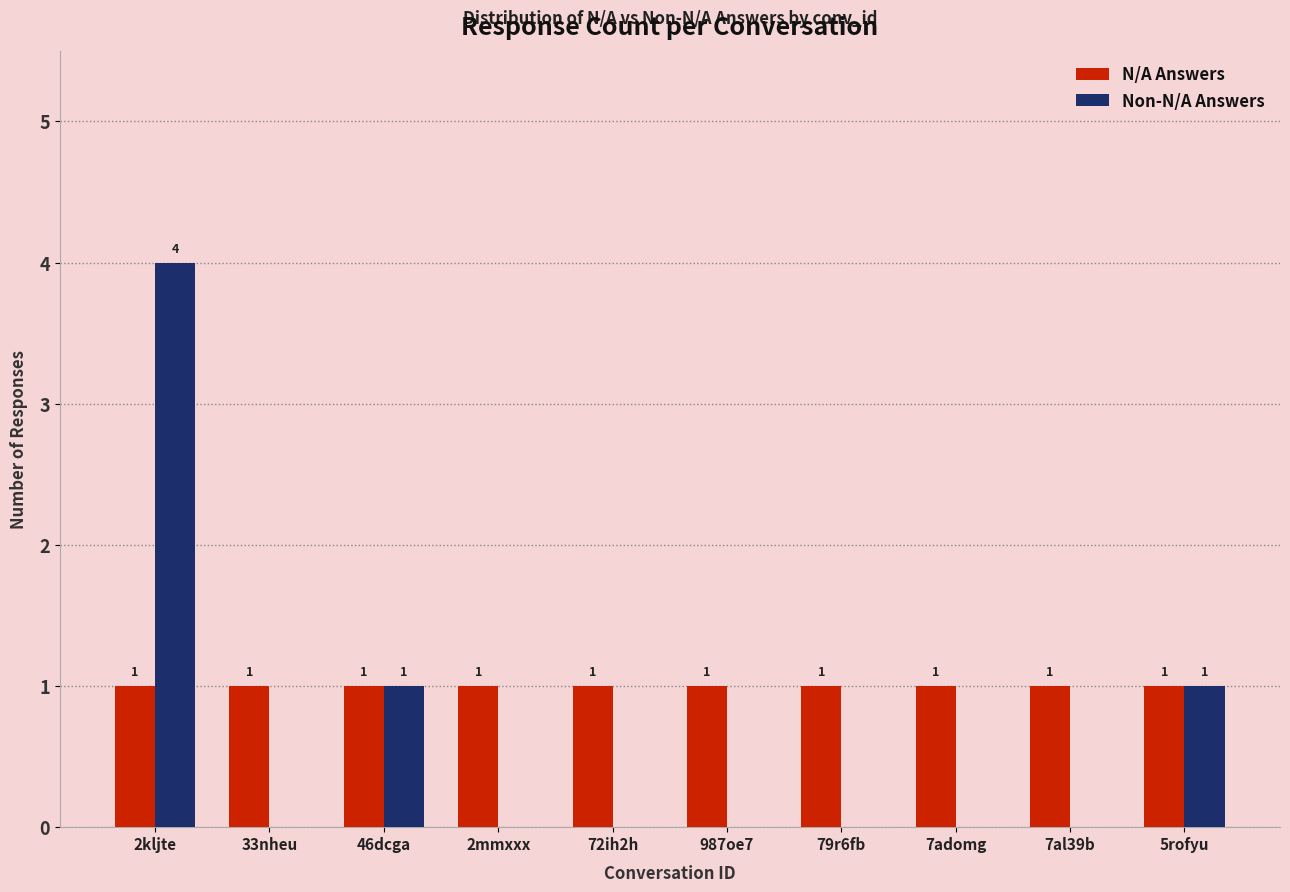

Does the chart contain stacked bars?

No